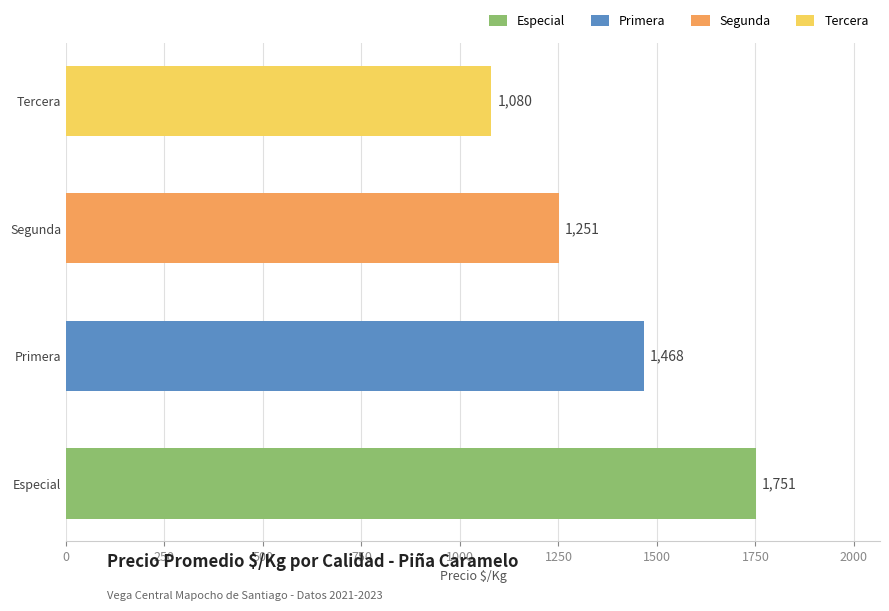

Rank the series at Primera from highest to lowest value.

Especial, Primera, Segunda, Tercera